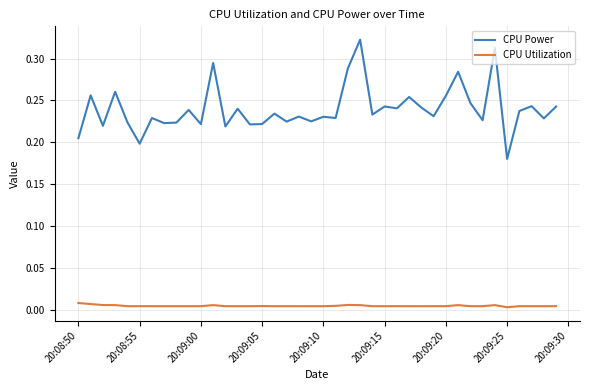

Which series has the largest total across all categories?

CPU Power